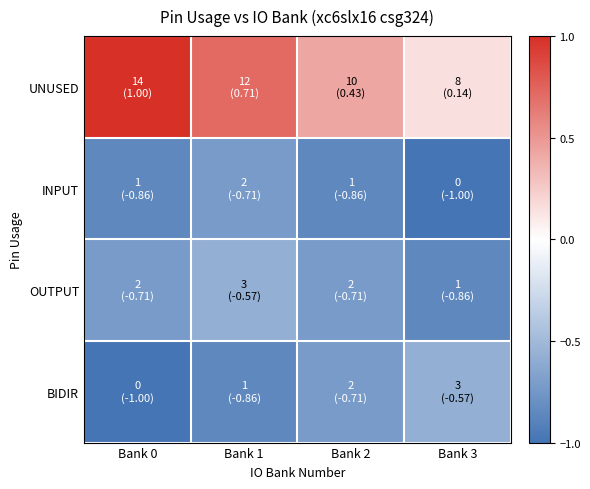

Reading right to left, extract all data points from this chart.

UNUSED: Bank 3=0.1	Bank 2=0.4	Bank 1=0.7	Bank 0=1.0
INPUT: Bank 3=-1.0	Bank 2=-0.9	Bank 1=-0.7	Bank 0=-0.9
OUTPUT: Bank 3=-0.9	Bank 2=-0.7	Bank 1=-0.6	Bank 0=-0.7
BIDIR: Bank 3=-0.6	Bank 2=-0.7	Bank 1=-0.9	Bank 0=-1.0